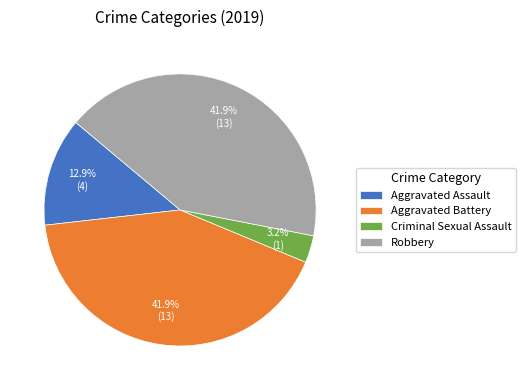

Which category has the smallest portion of the pie?

Criminal Sexual Assault